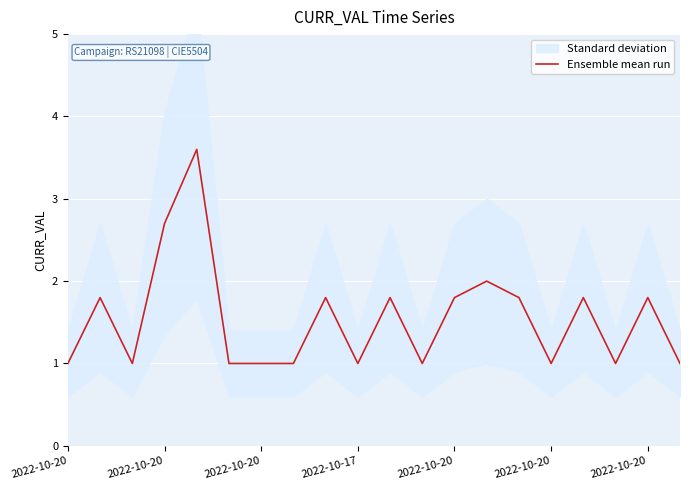

Reading left to right, list all the values displayed in this chart.

1.0	1.8	1.0	2.7	3.6	1.0	1.0	1.0	1.8	1.0	1.8	1.0	1.8	2.0	1.8	1.0	1.8	1.0	1.8	1.0